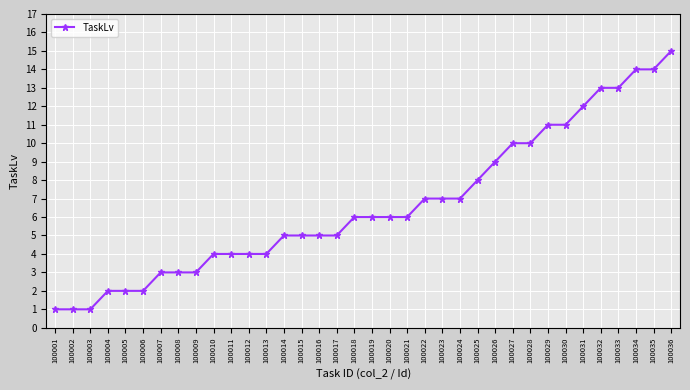

Reading left to right, transcribe all the data shown in this chart.

100001=1	100002=1	100003=1	100004=2	100005=2	100006=2	100007=3	100008=3	100009=3	100010=4	100011=4	100012=4	100013=4	100014=5	100015=5	100016=5	100017=5	100018=6	100019=6	100020=6	100021=6	100022=7	100023=7	100024=7	100025=8	100026=9	100027=10	100028=10	100029=11	100030=11	100031=12	100032=13	100033=13	100034=14	100035=14	100036=15